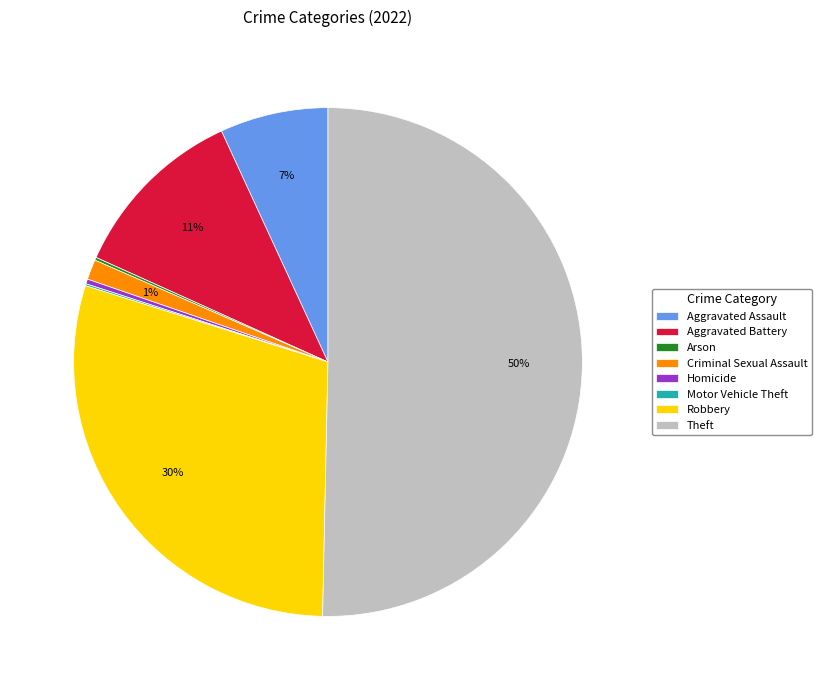

Which has a higher value, Robbery or Criminal Sexual Assault?

Robbery